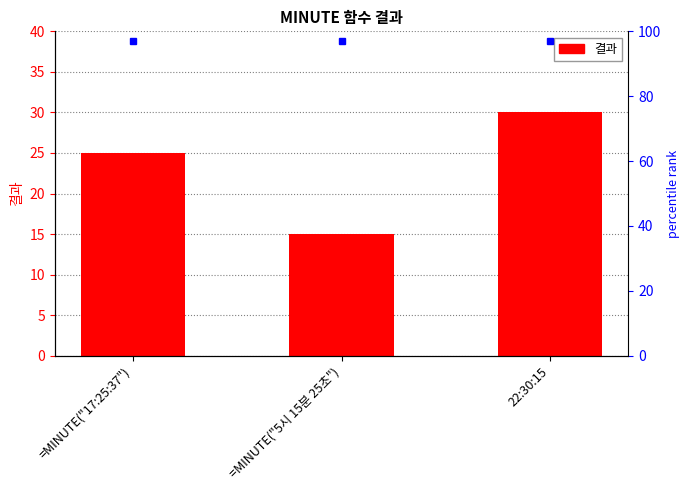

What is the label of the 1st bar from the left?

=MINUTE("17:25:37")